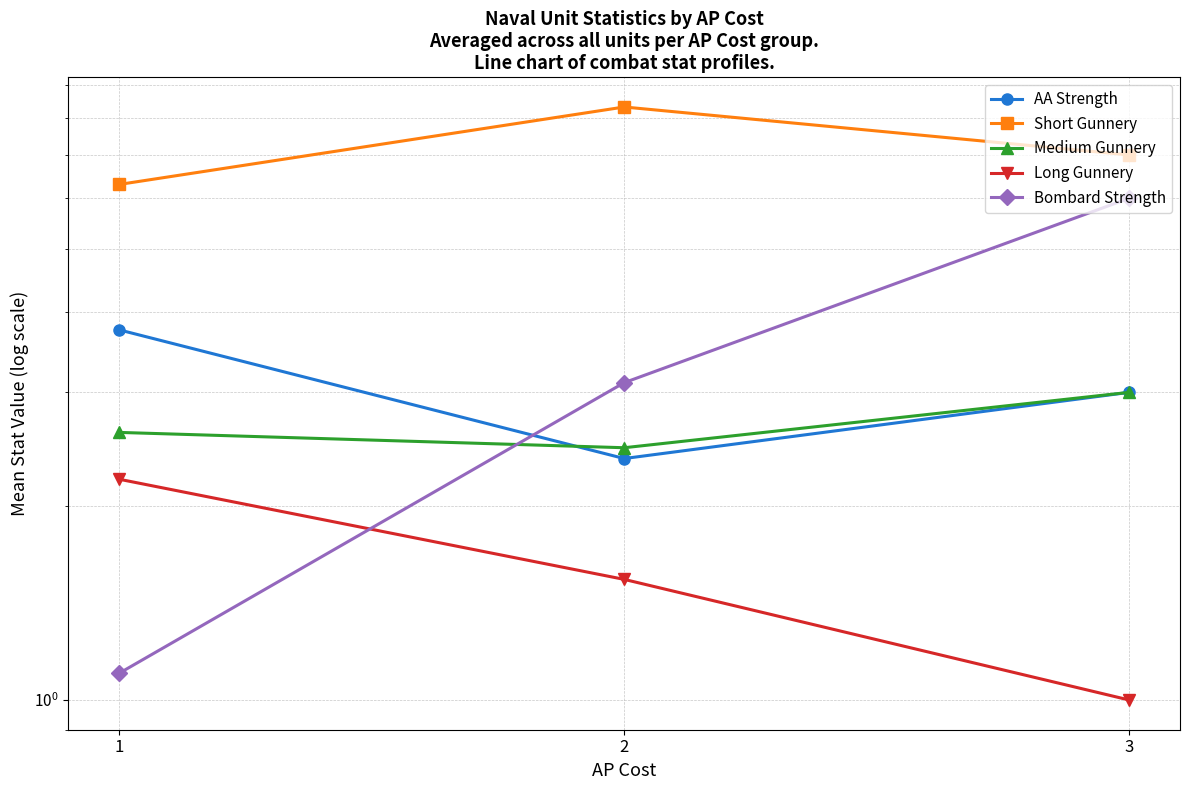

What is the minimum value shown in the chart?

1.0